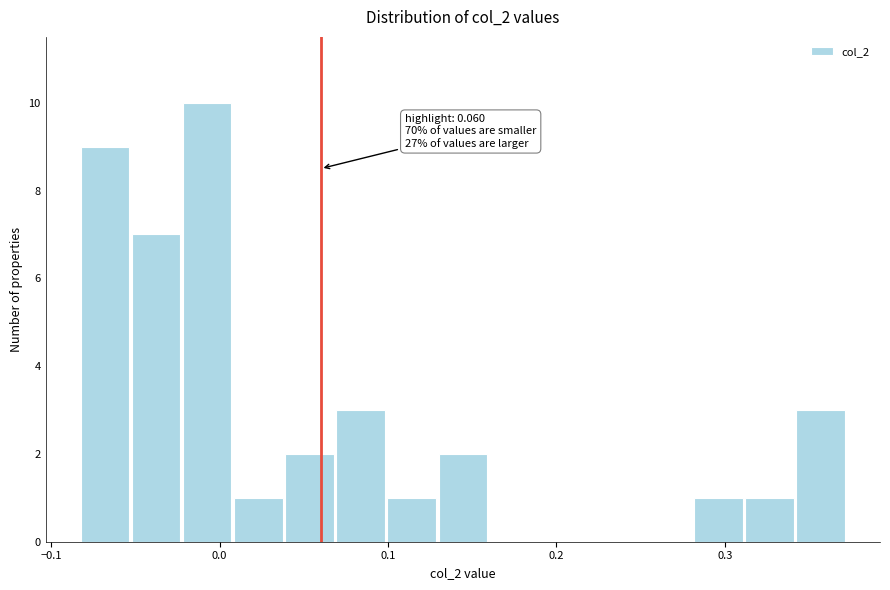

Read against the x-axis, roughly where is the centre of the tallest bar?

-0.01